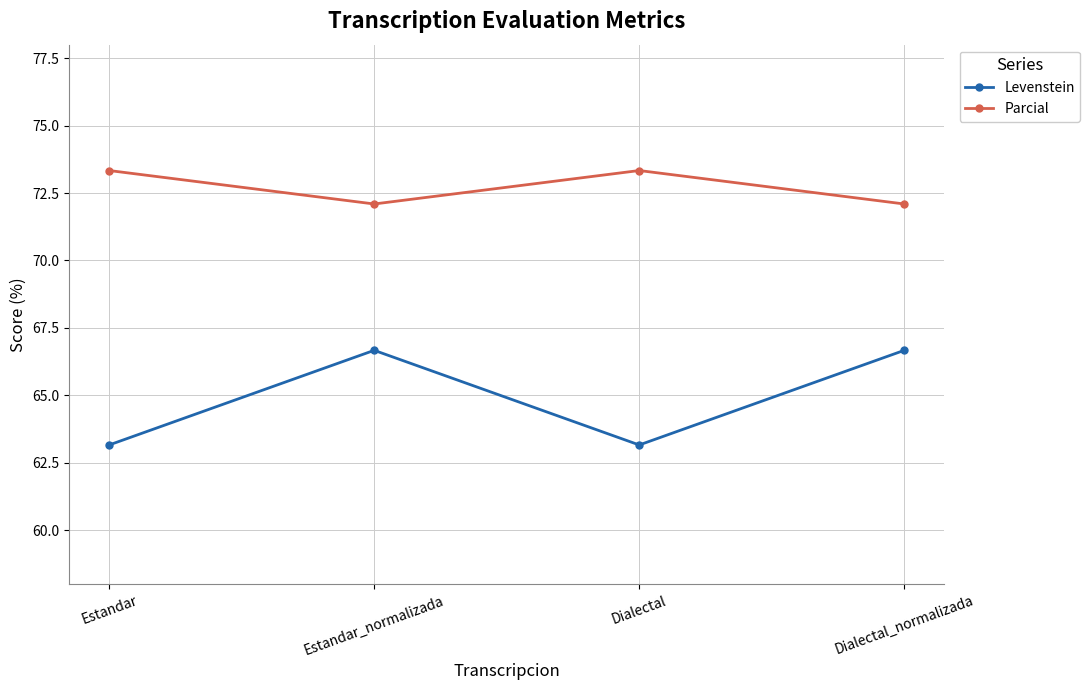

Reading right to left, transcribe all the data shown in this chart.

Levenstein: Dialectal_normalizada=66.7	Dialectal=63.2	Estandar_normalizada=66.7	Estandar=63.2
Parcial: Dialectal_normalizada=72.1	Dialectal=73.3	Estandar_normalizada=72.1	Estandar=73.3